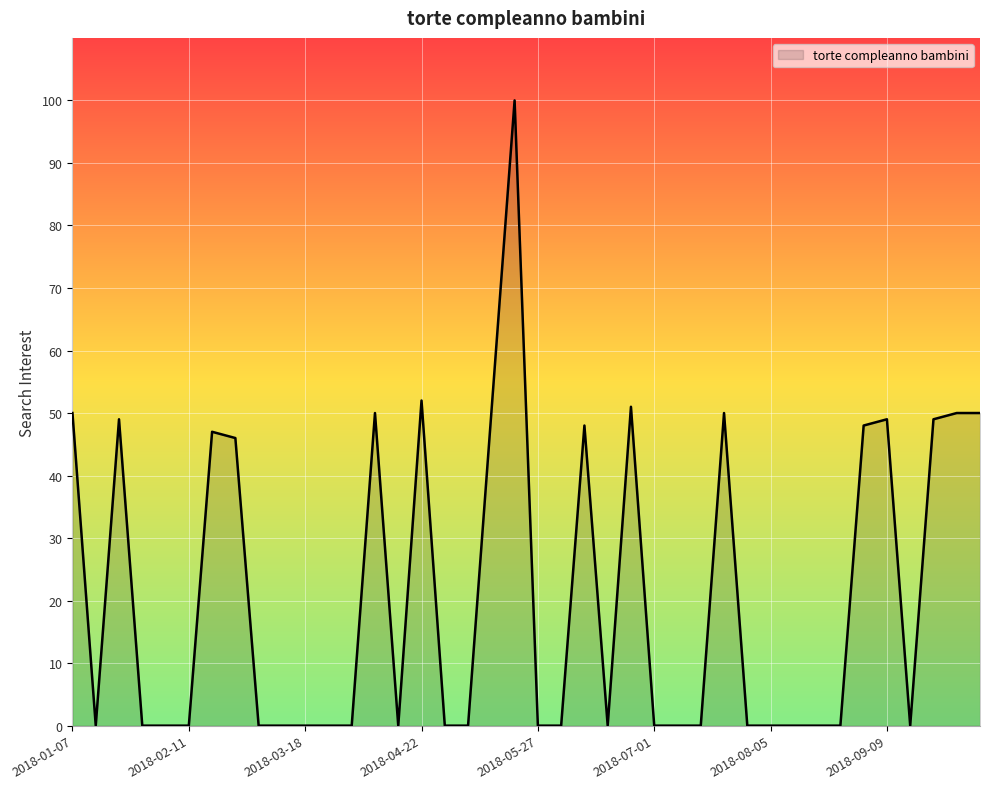

What is the greatest value displayed?

100